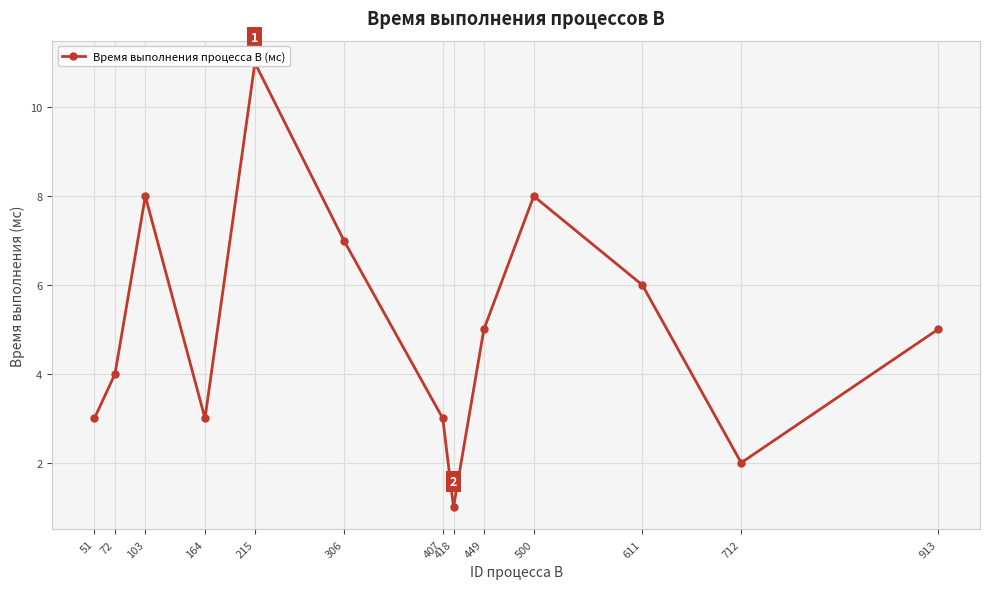

At which category does the data reach its first local valley?

164